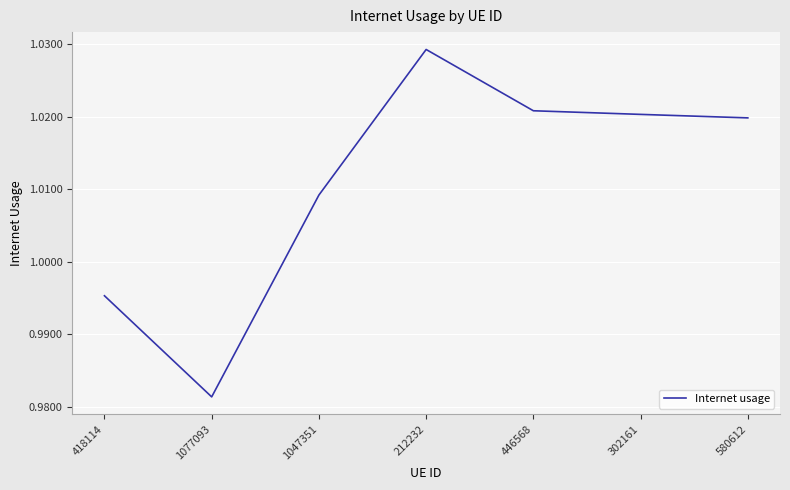

What is the sum of the values at 446568 and 1047351?

2.0